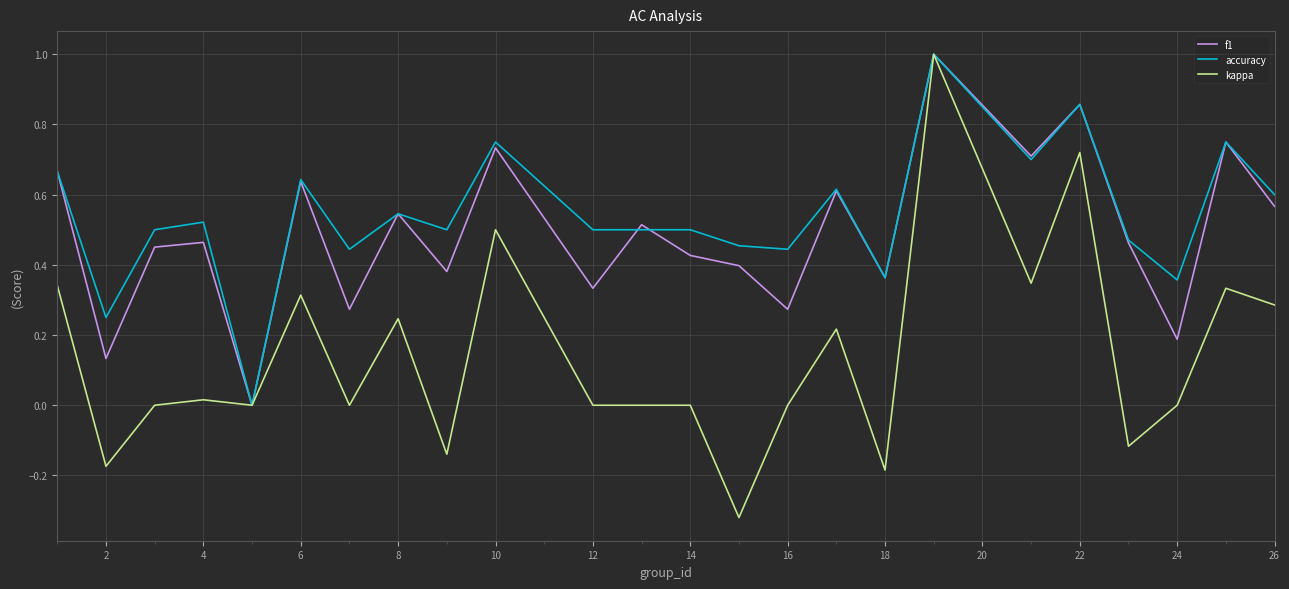

What is the maximum value shown in the chart?

1.0